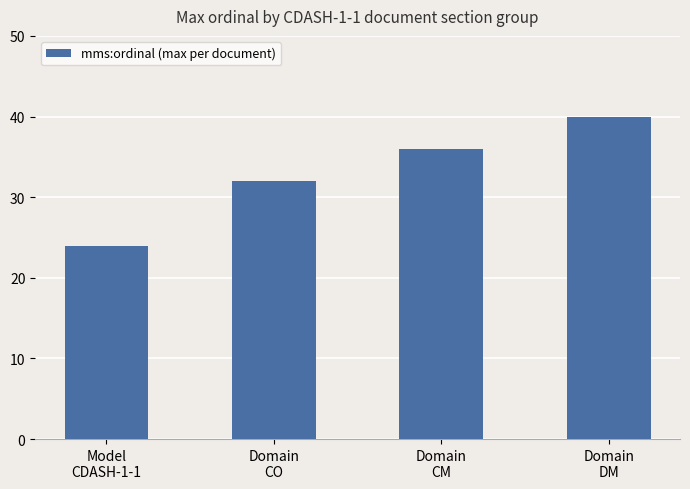

The value at Domain
CO is 32. True or false?

True